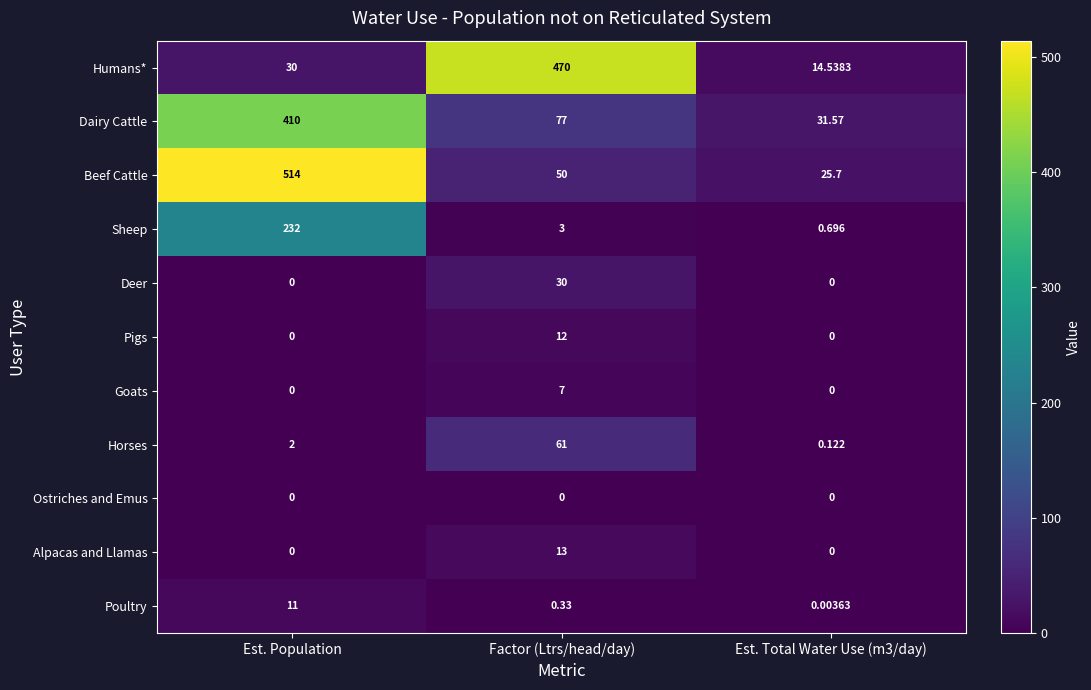

Which series changed the most between Est. Population and Factor (Ltrs/head/day)?

Beef Cattle